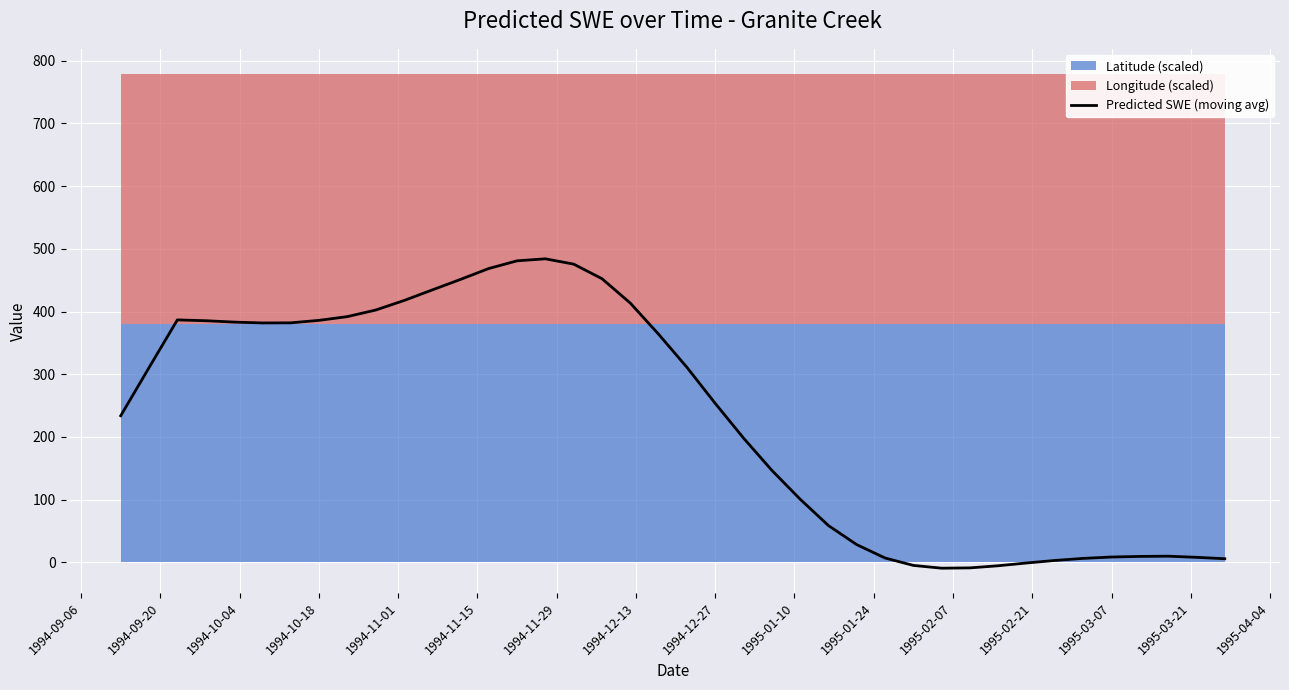

What is the maximum value shown in the chart?

484.1